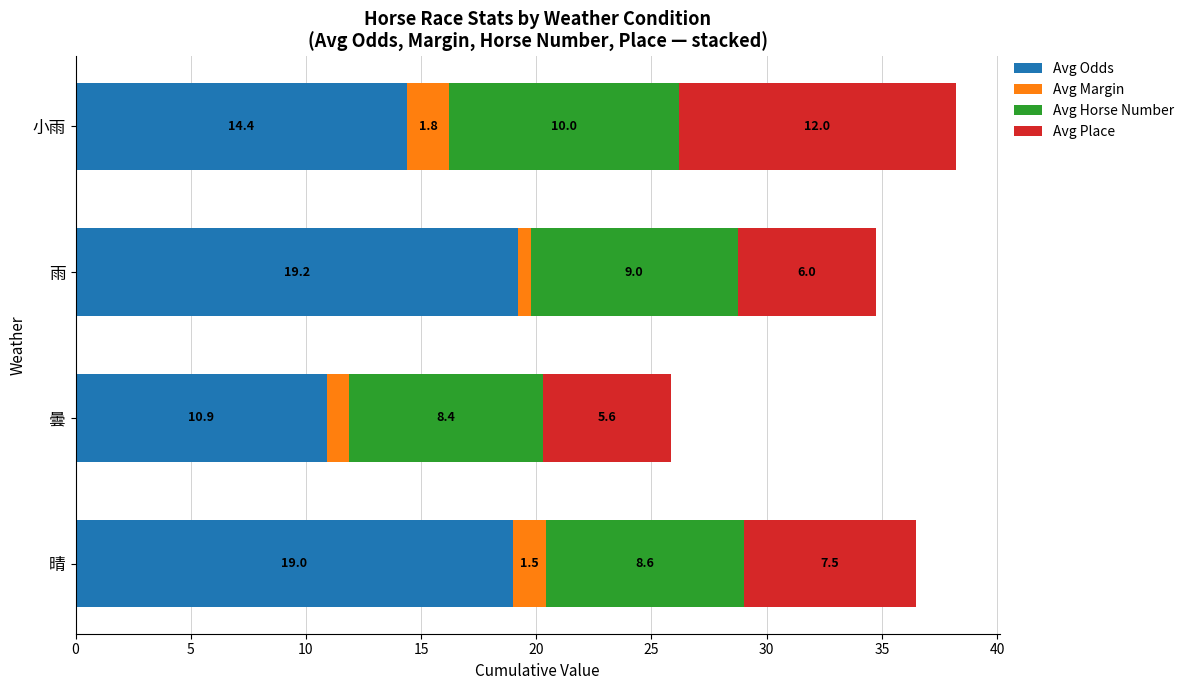

True or false: Avg Odds has a value of 10.1 at 晴.

False